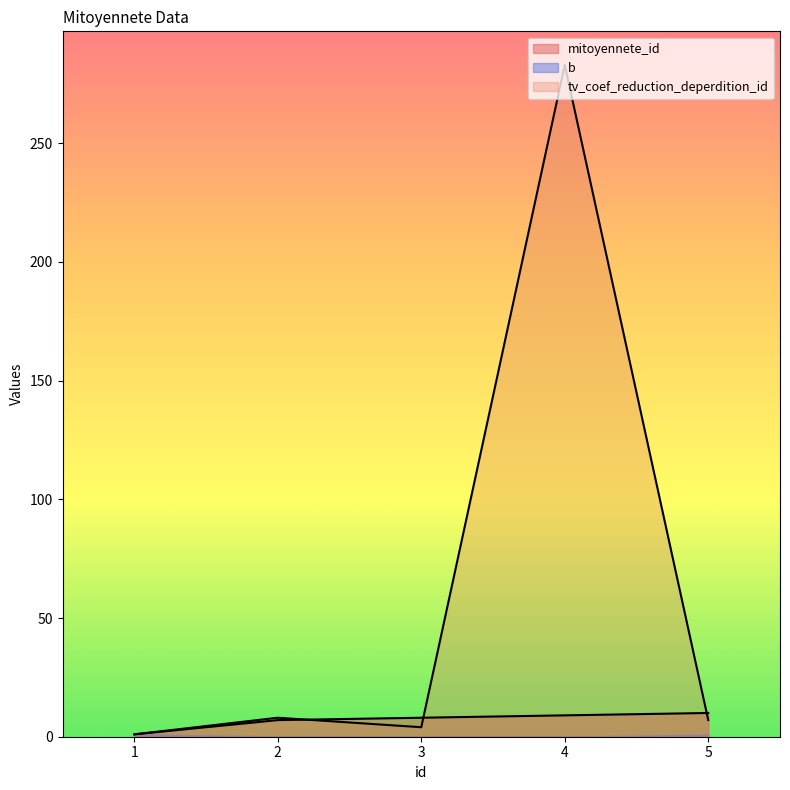

True or false: mitoyennete_id has more than 2 points higher than both neighbors.

False